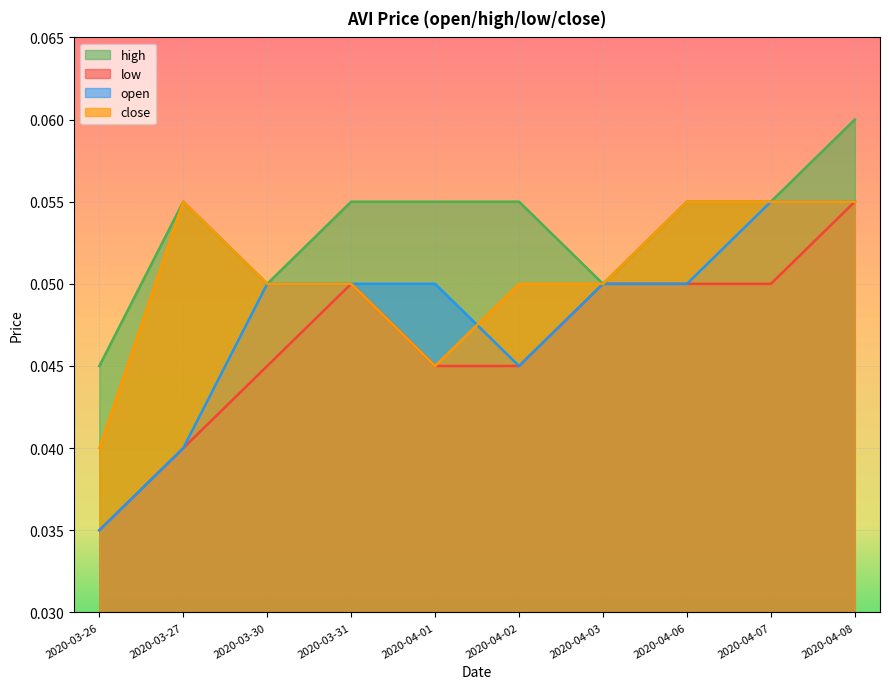

Where is the first local maximum for high?

2020-03-27